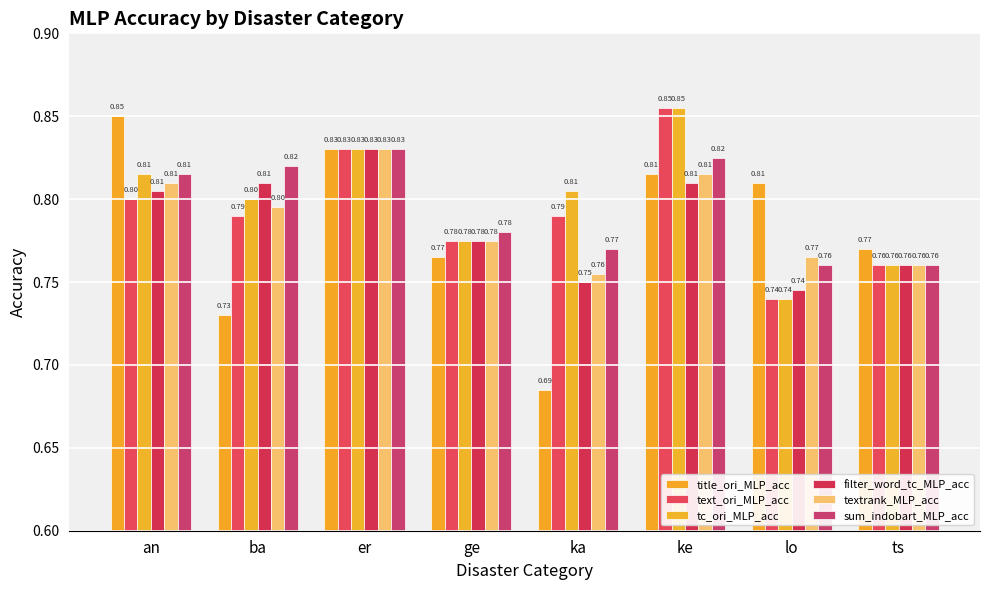

What is the label of the 7th bar from the left?

lo